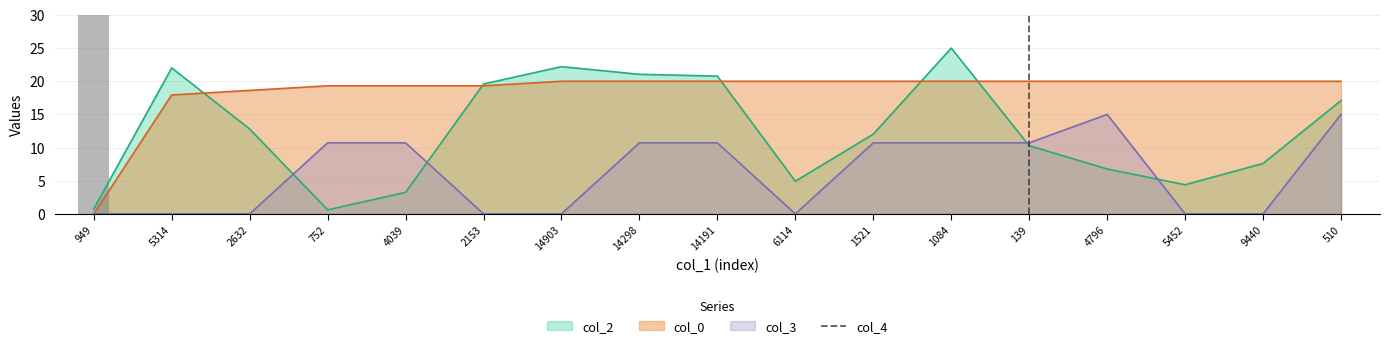

Is it true that col_2 equals 12.0 at 1521?

True